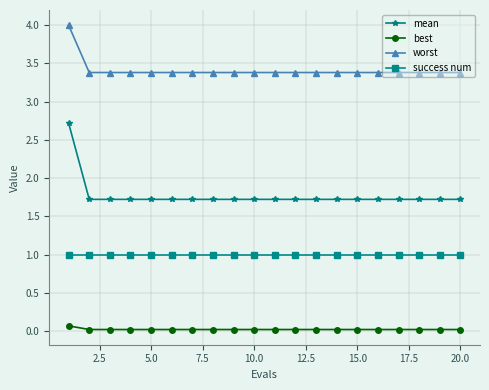

What is the value of the mean point at the 8th from the left?

1.7